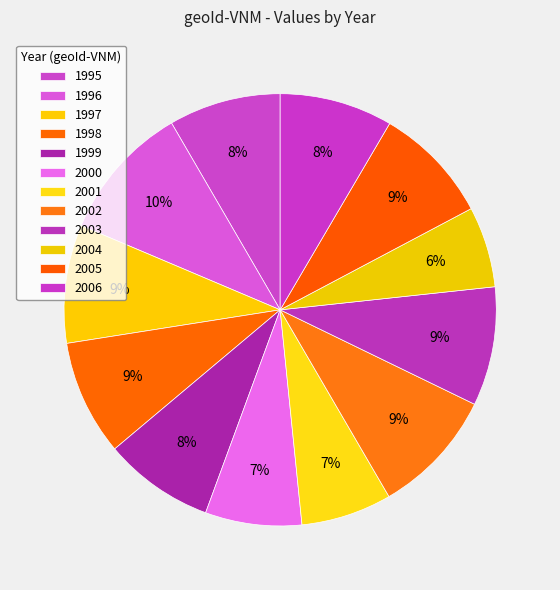

How many slices are in this pie chart?

12